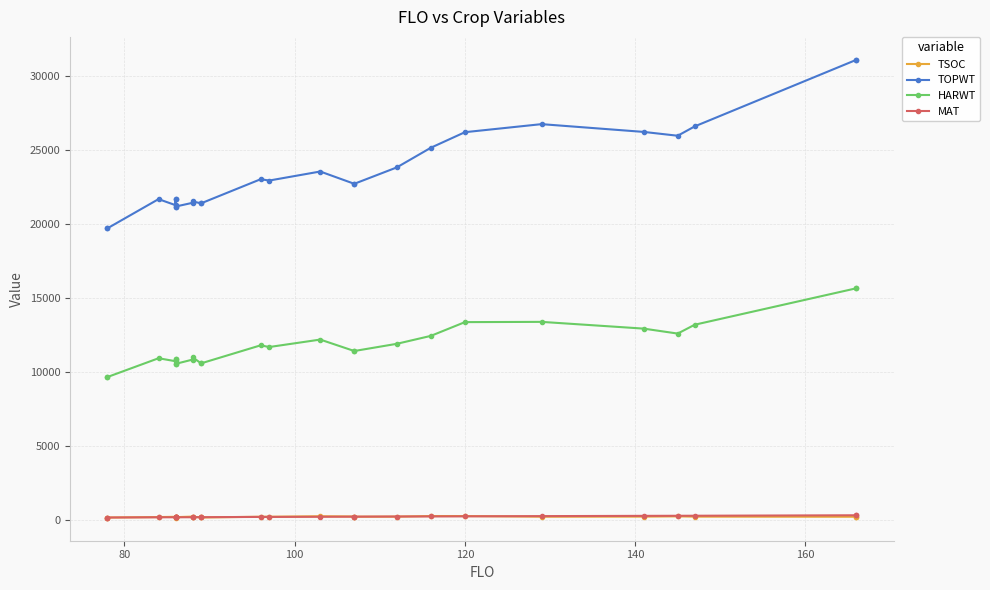

What is the smallest value displayed?

123